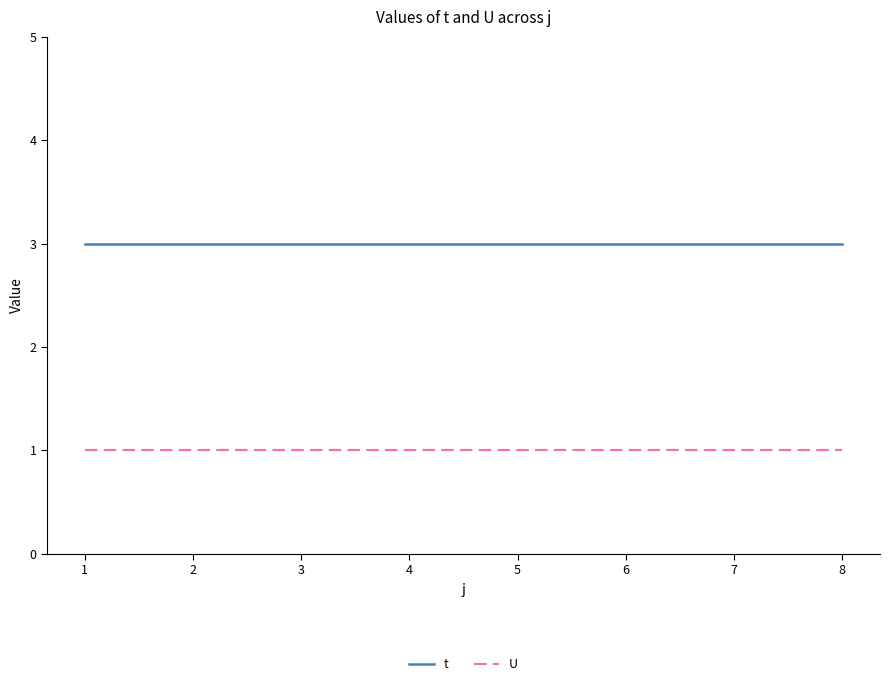

List the series in order of their peak value, lowest first.

U, t